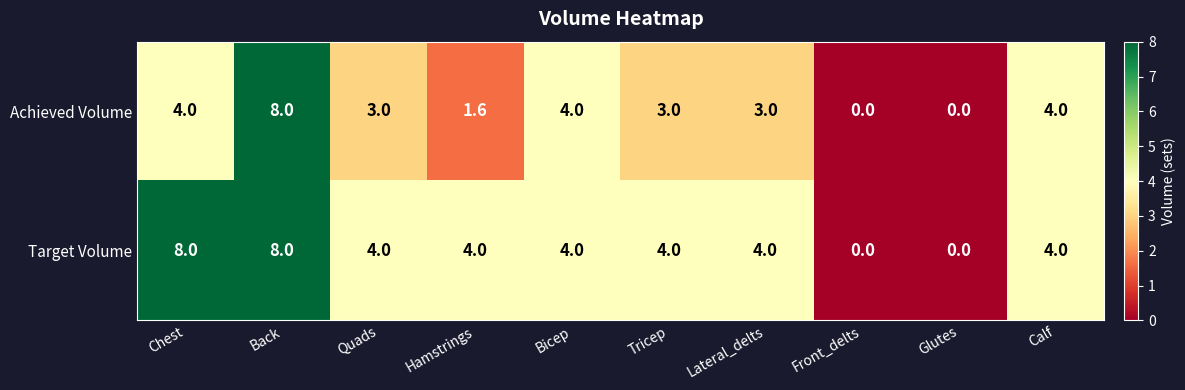

What is the average value of the Achieved Volume series?

3.1